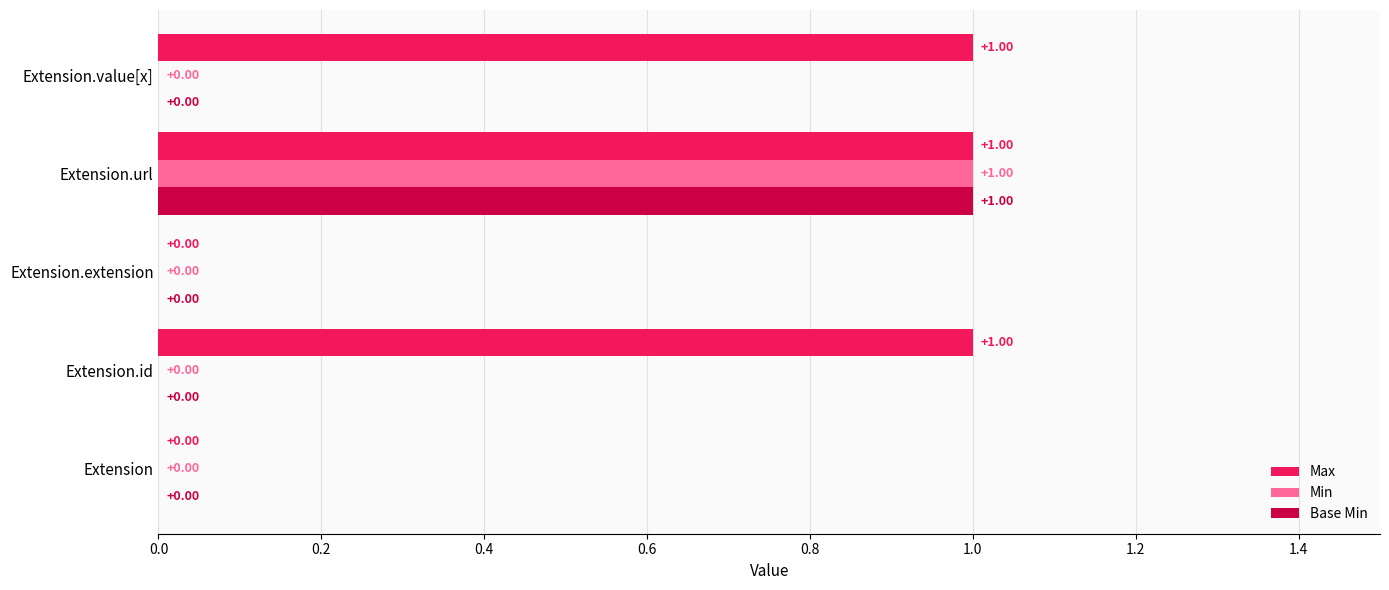

Between Extension and Extension.id, which series saw the biggest shift?

Max